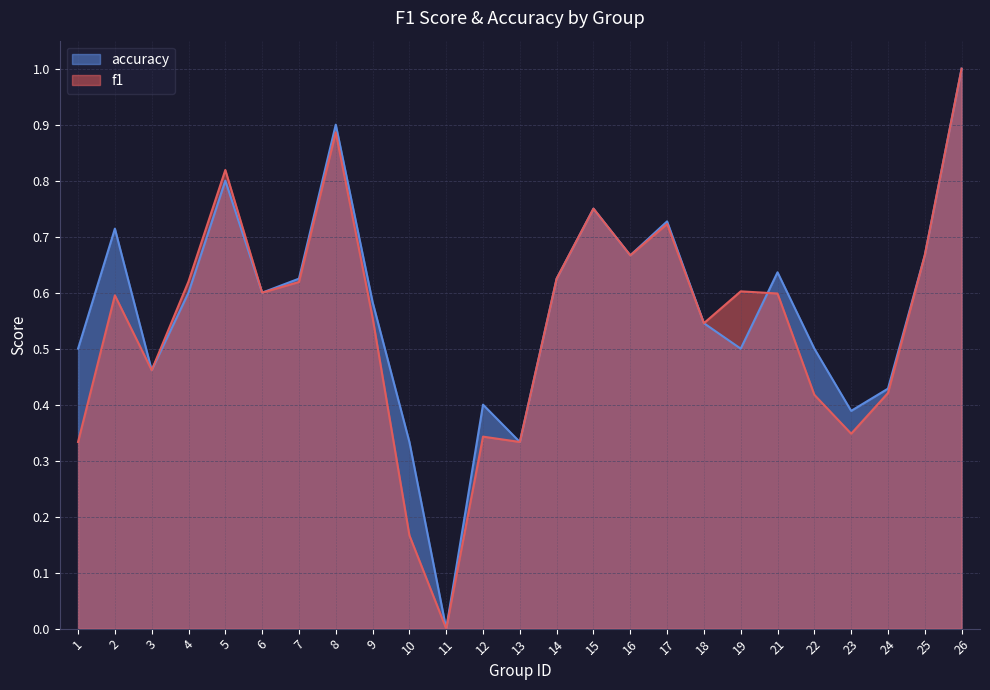

Rank the categories by accuracy value from lowest to highest.

11, 10, 13, 23, 12, 24, 3, 1, 19, 22, 18, 9, 4, 6, 7, 14, 21, 16, 25, 2, 17, 15, 5, 8, 26